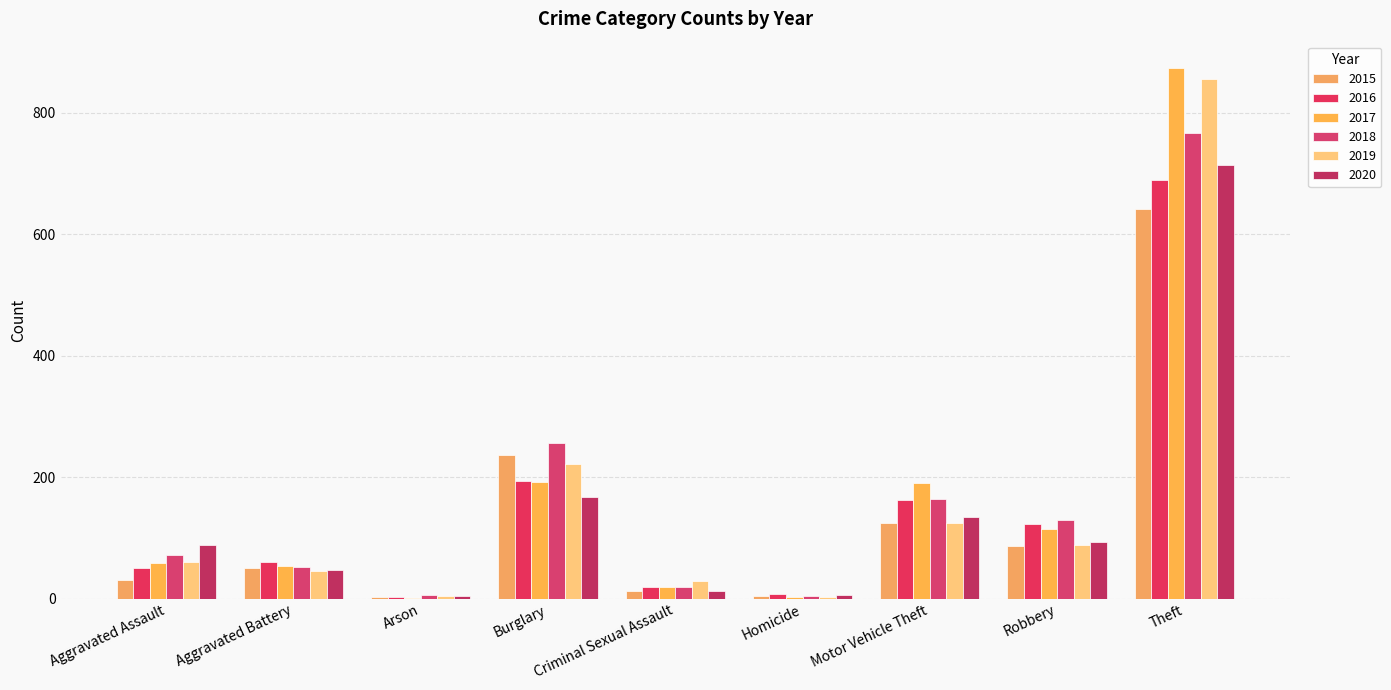

At which label does 2019 reach its peak?

Theft